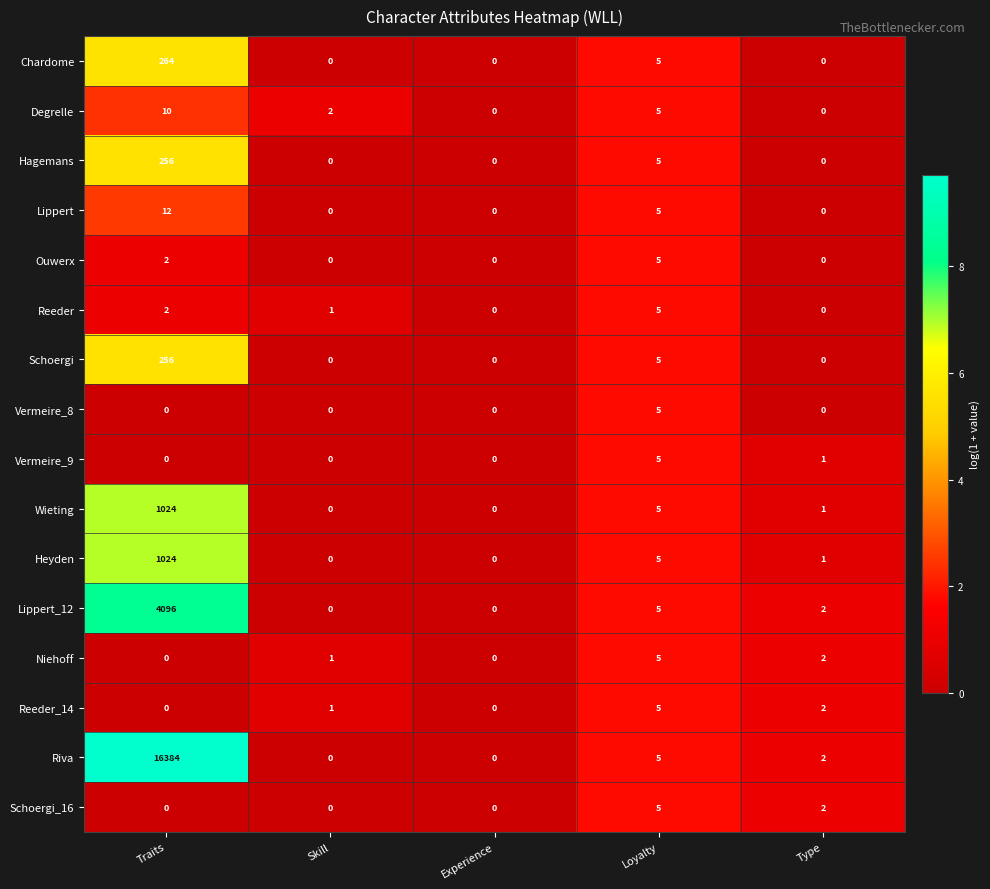

Which series has the widest spread of values?

Riva